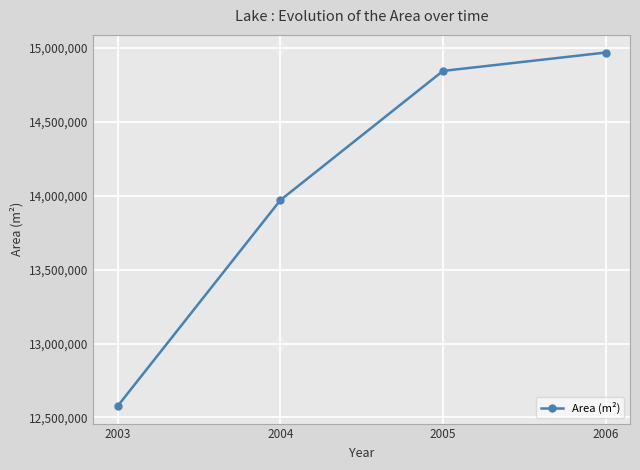

The value at 2005 is 14844600.0. True or false?

True